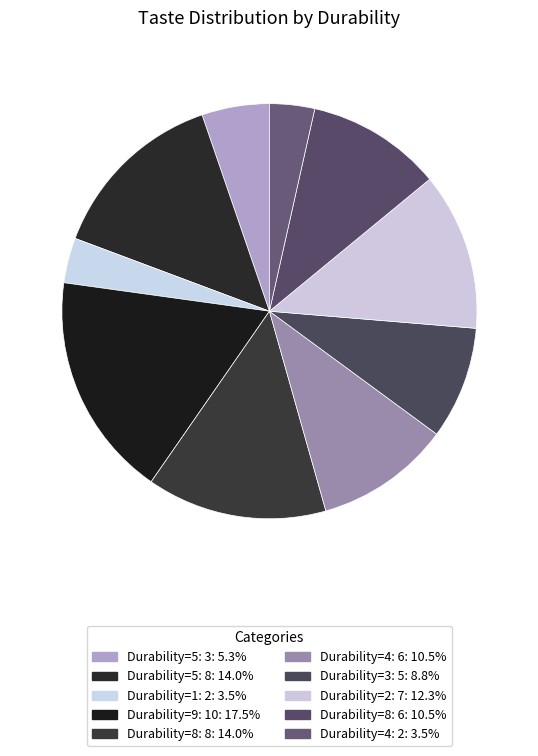

What is the largest slice in the pie chart?

9